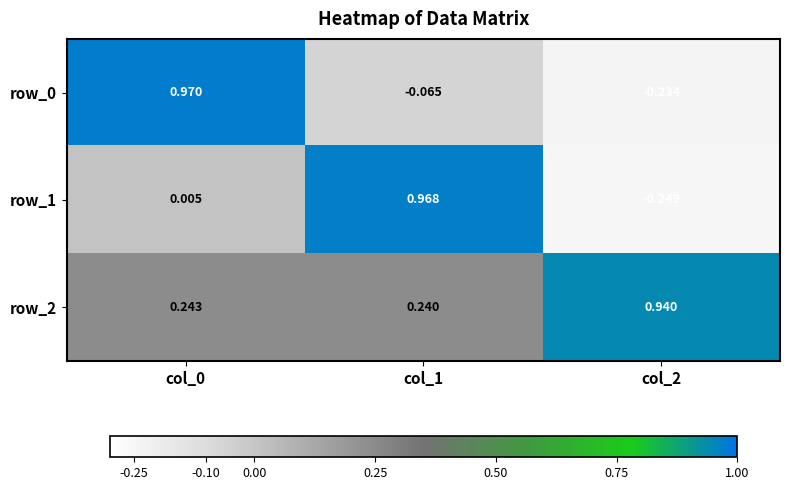

Which series has the widest spread of values?

row_1